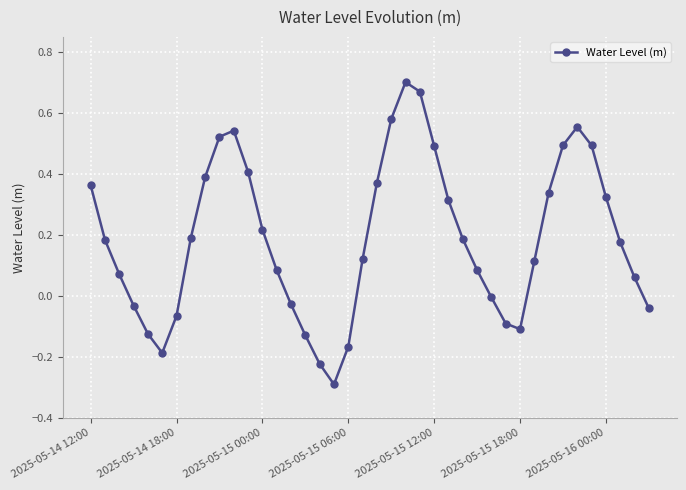

What is the smallest value displayed?

-0.3